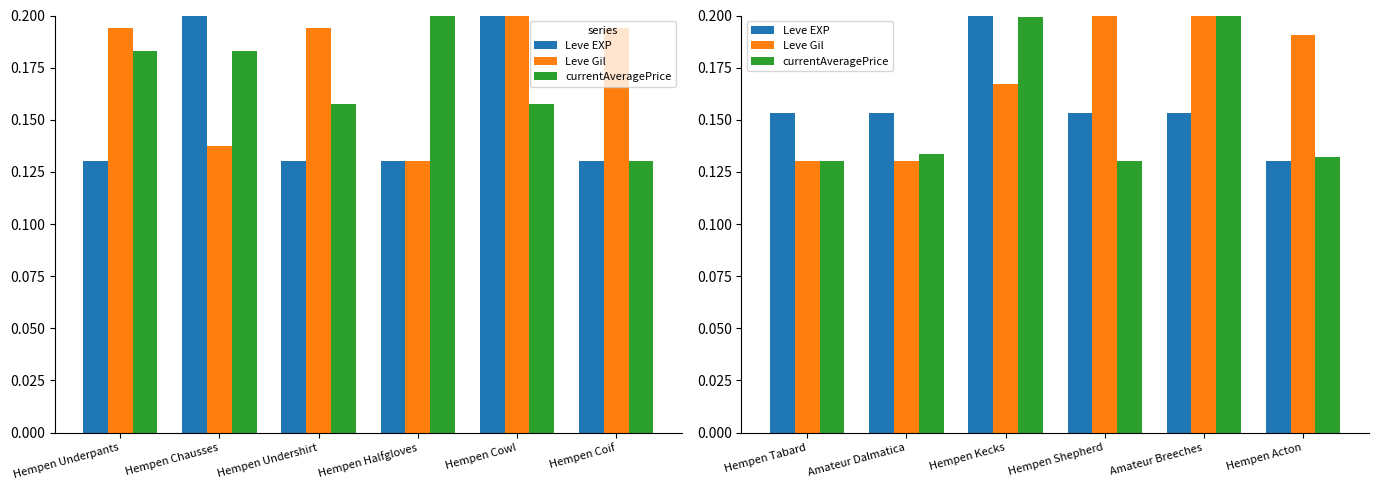

What are all the series names shown in the legend?

Leve EXP, Leve Gil, currentAveragePrice